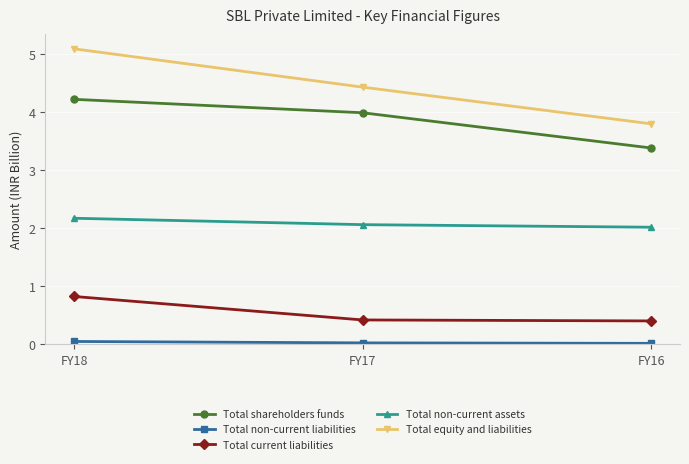

What is the sum of all Total equity and liabilities values?

13.3